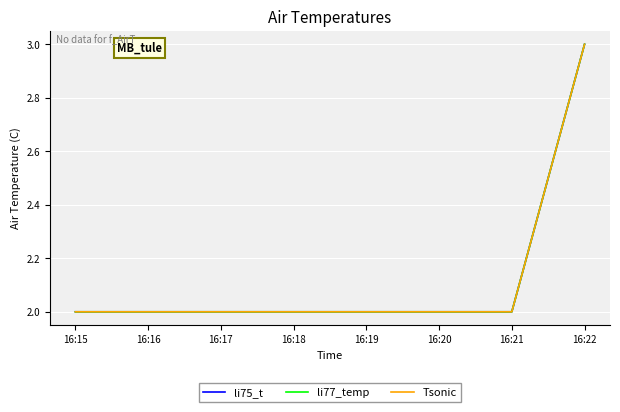

Rank the series by their maximum value, from lowest to highest.

li75_t, li77_temp, Tsonic